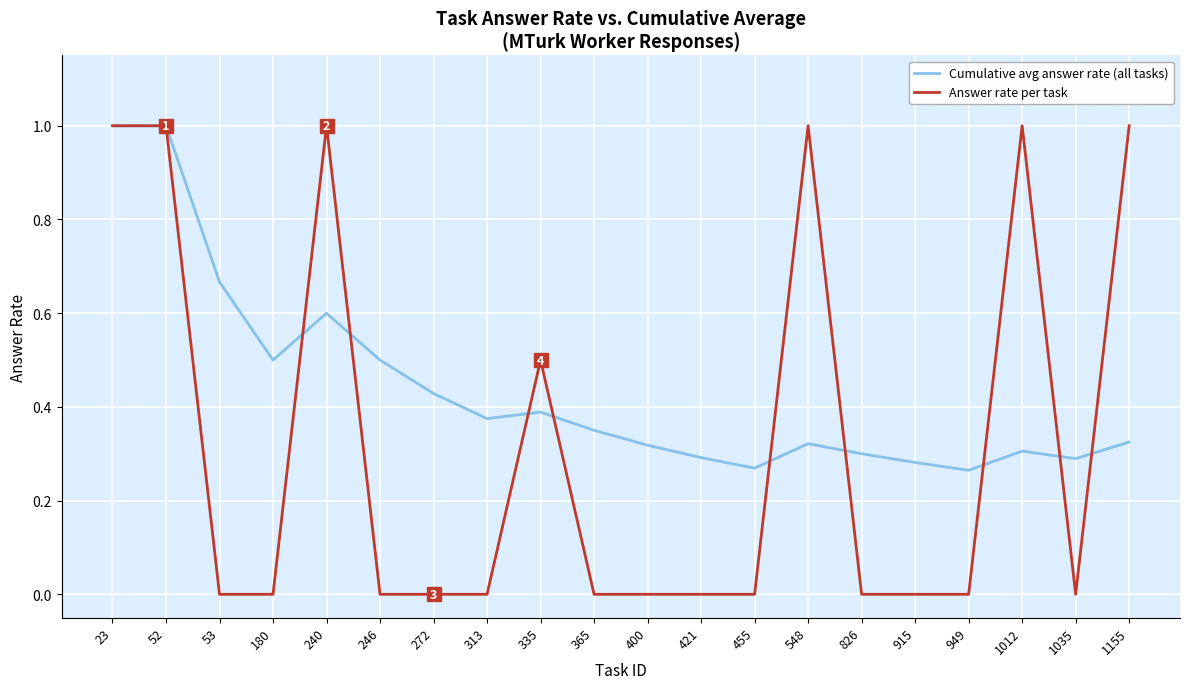

How many lines are shown in the chart?

2